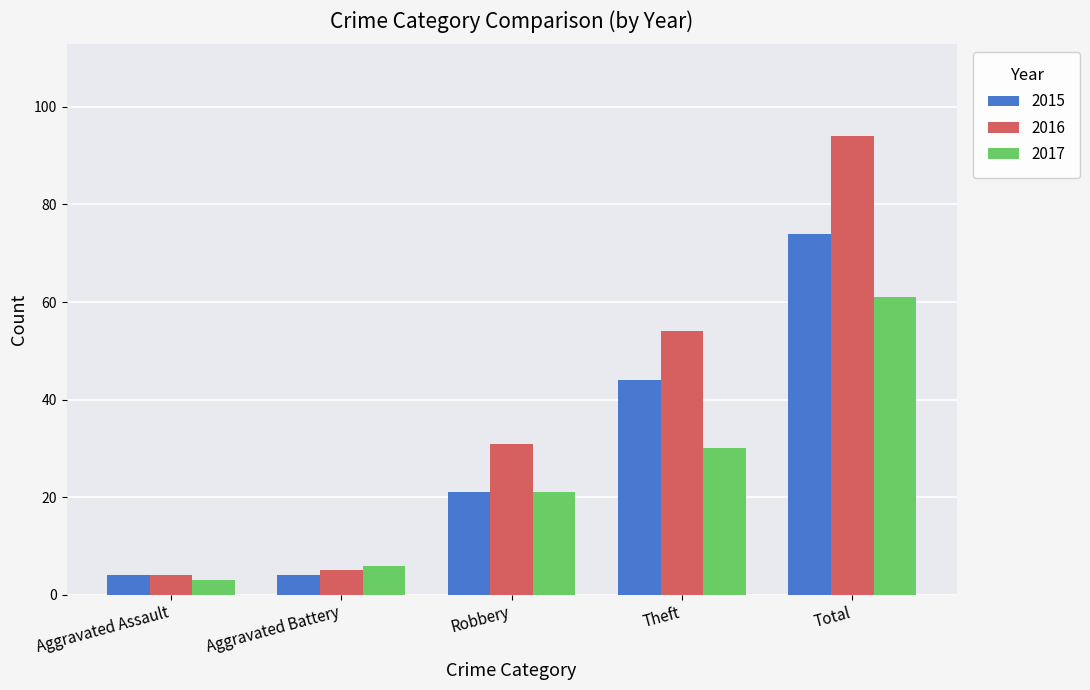

What is the value of the 2016 bar at the 1st from the left?

4